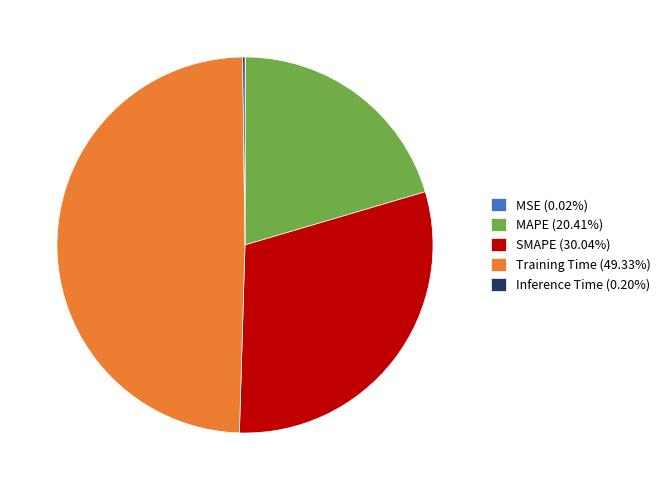

Is MAPE (20.41%) the majority of the pie?

No